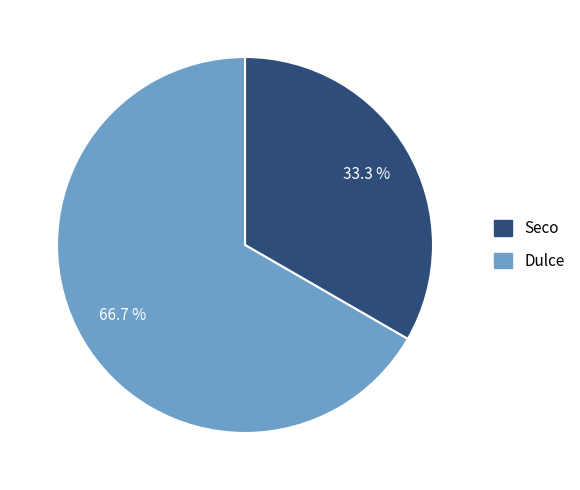

To the nearest percent, what is the combined percentage of Dulce and Seco?

100%